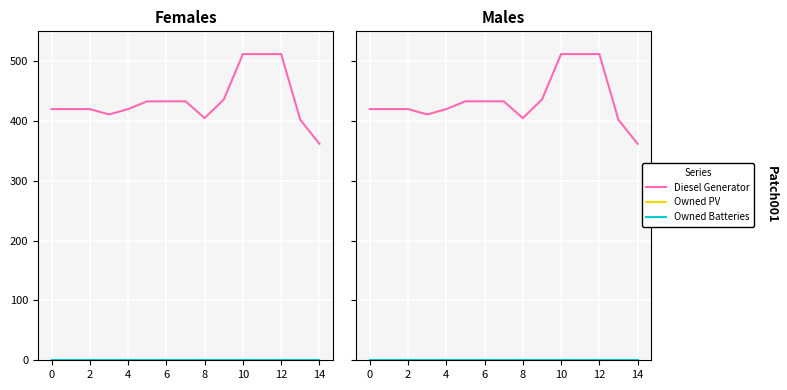

Which category has the lowest value in the Diesel Generator series?

14